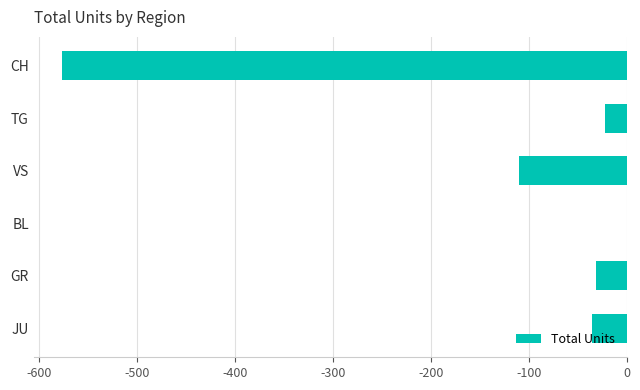

What is the sum of all values?

-775